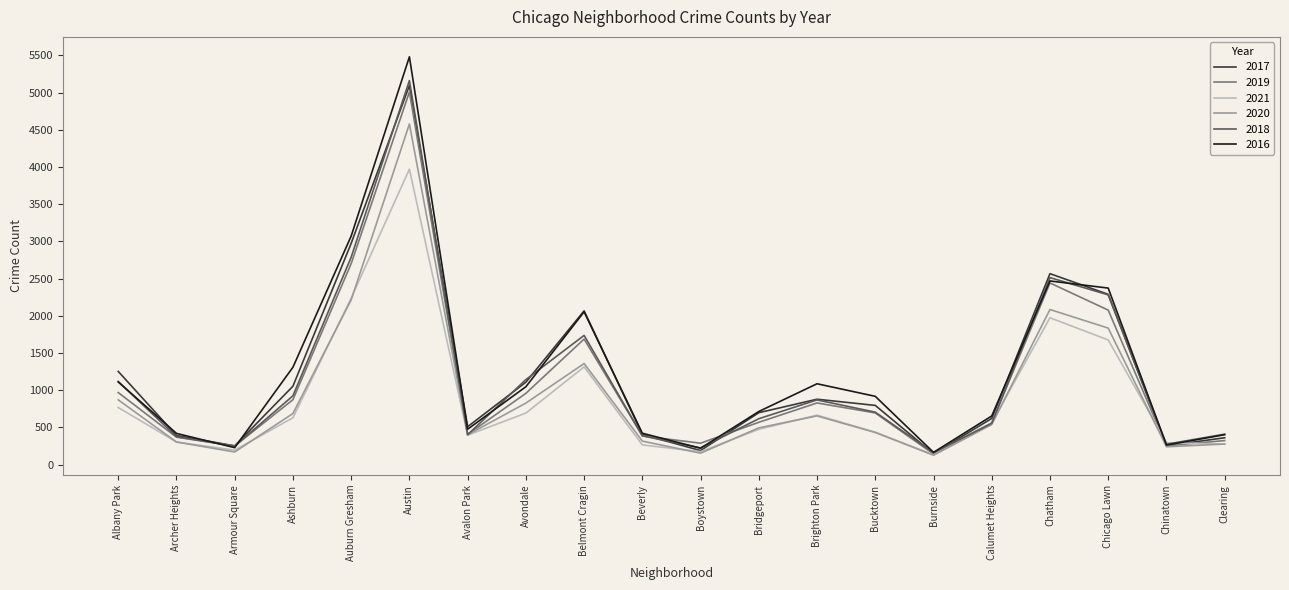

What is the approximate value of 2019 at Boystown, to the nearest 100?

300